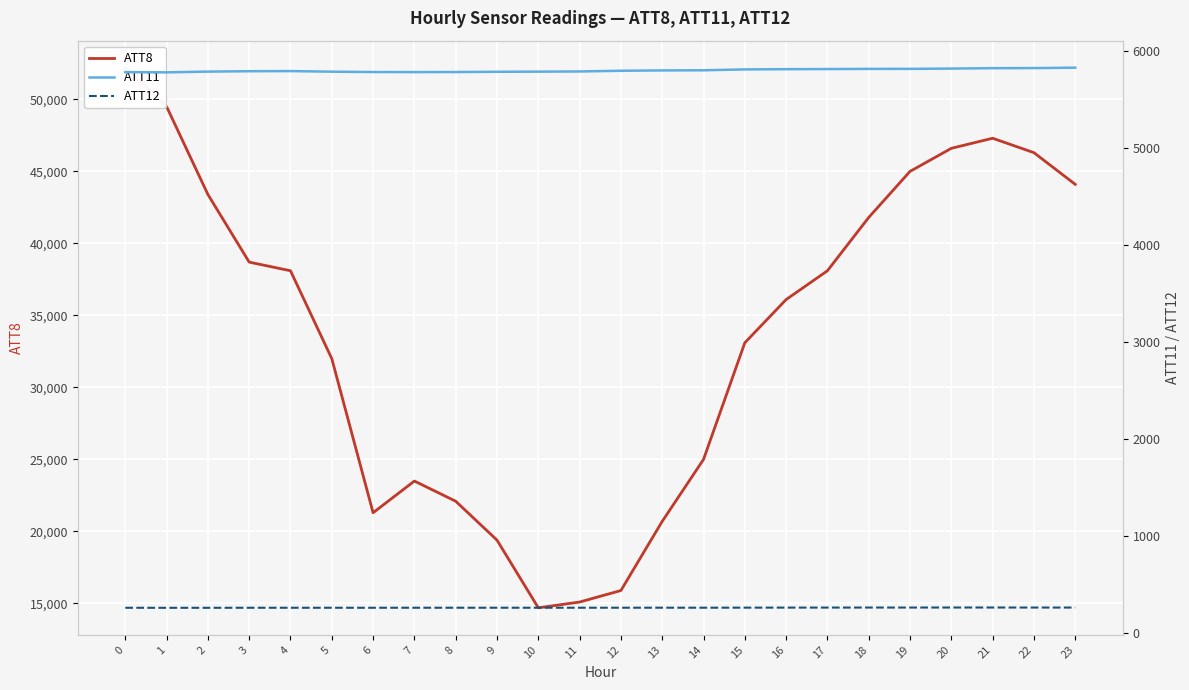

At which label does ATT12 first exceed 258?

4